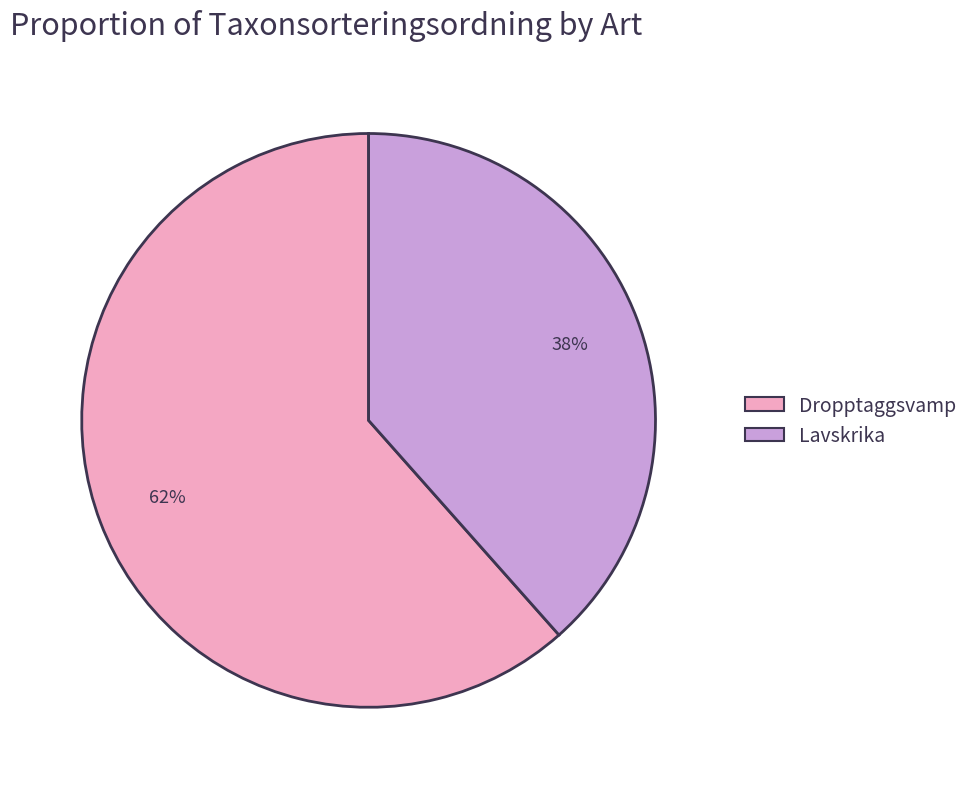

Does Dropptaggsvamp represent more than half of the total?

Yes